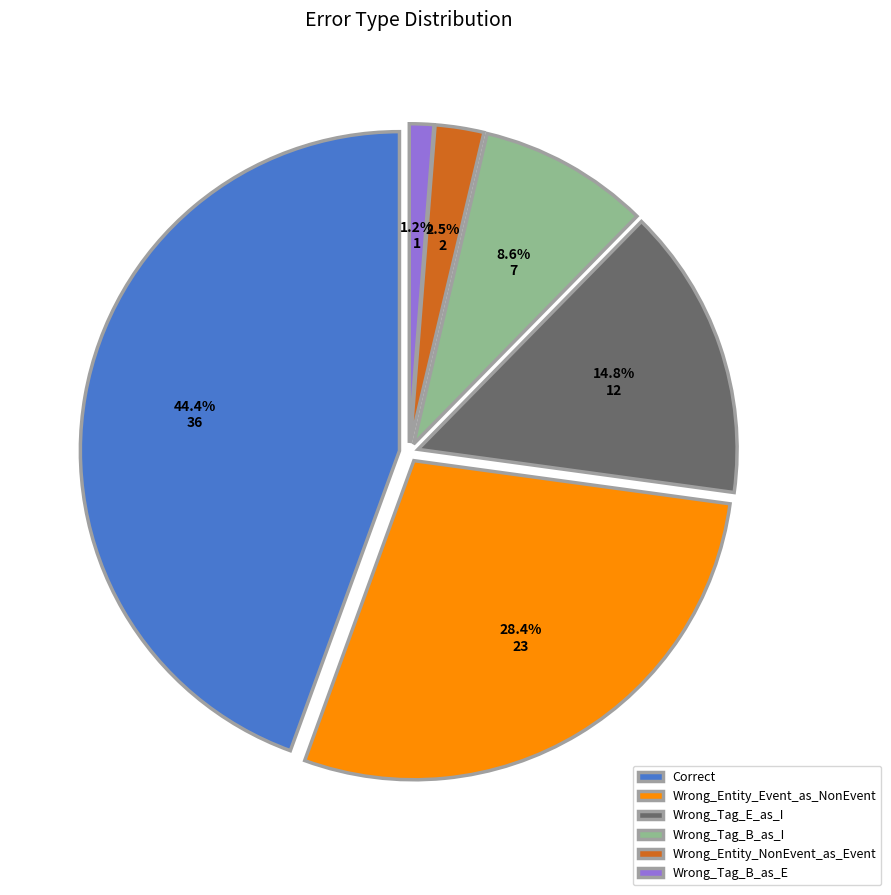

To the nearest percent, what is the combined percentage of Wrong_Tag_B_as_E and Wrong_Entity_Event_as_NonEvent?

30%